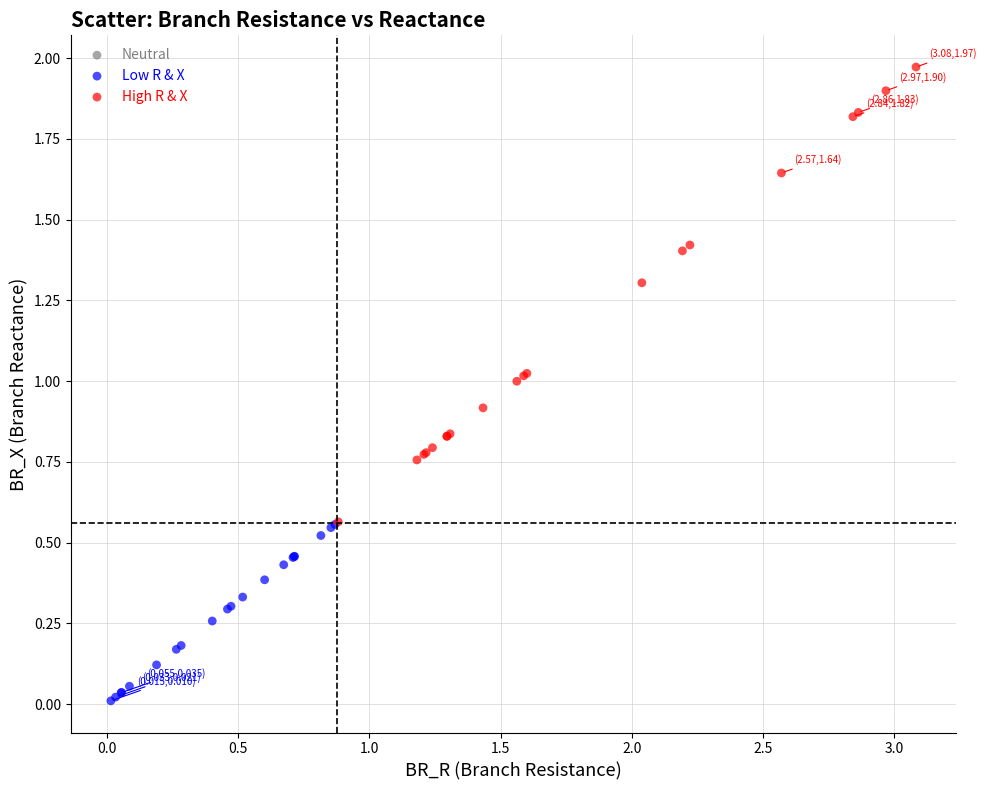

Which series contains the lowest Y value?

Low R & X